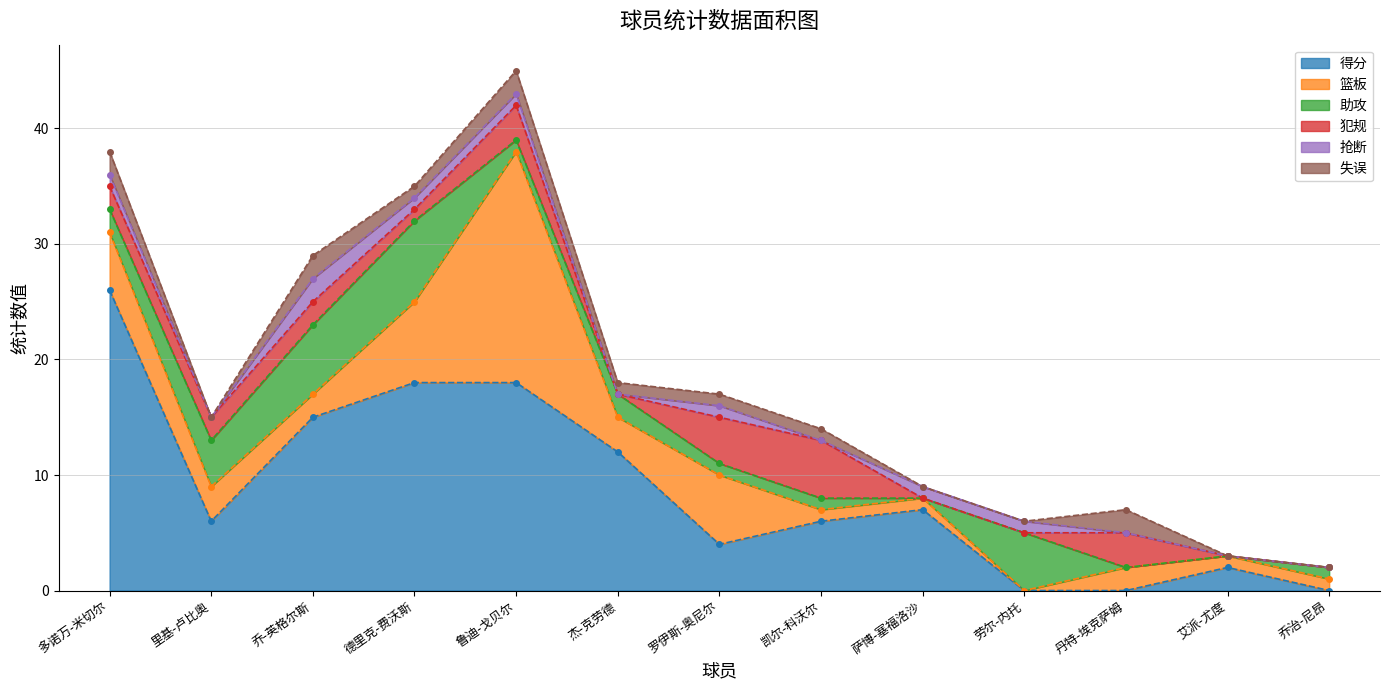

True or false: 犯规 has a value of 2 at 鲁迪-戈贝尔.

False